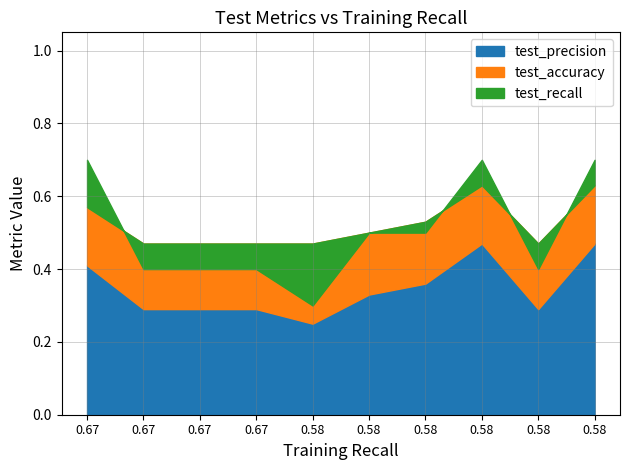

True or false: test_precision has more than 2 interior local peaks.

False